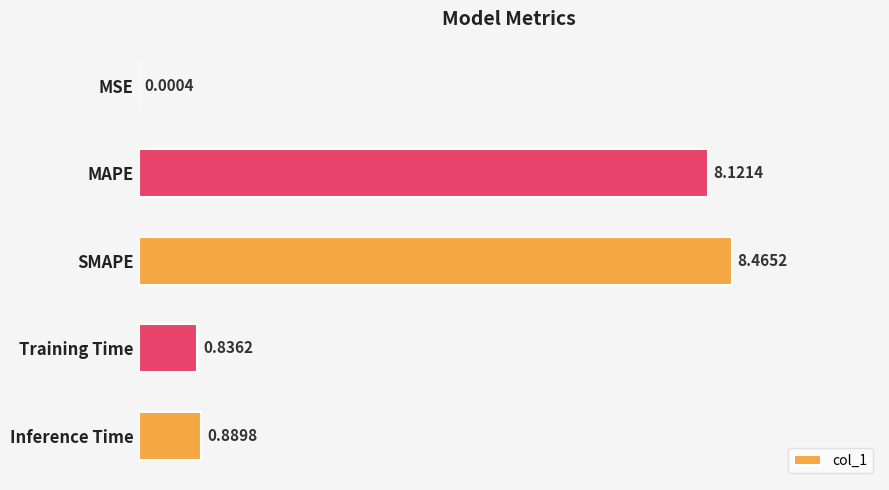

What is the maximum value shown in the chart?

8.5